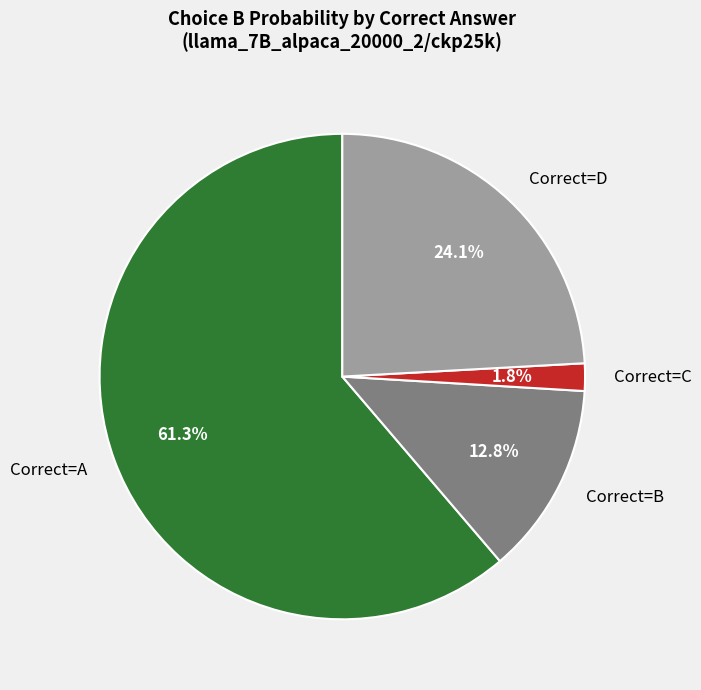

Rank the categories by value from lowest to highest.

Correct=C, Correct=B, Correct=D, Correct=A